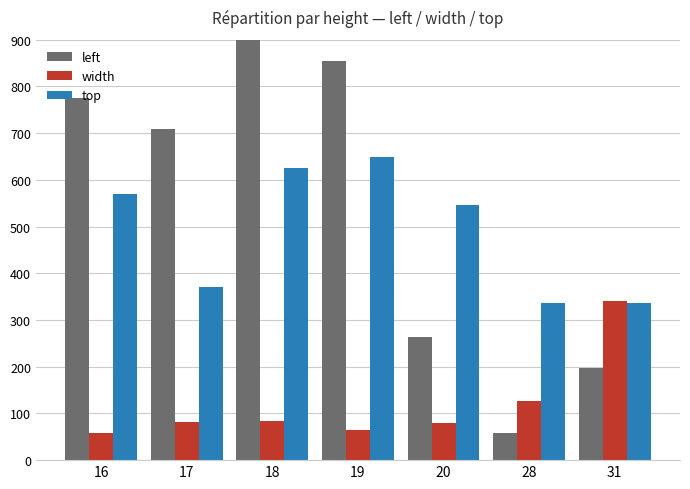

Reading right to left, extract all data points from this chart.

left: 197.0	59.0	264.0	855.4	961.0	708.0	774.8
width: 341.0	126.0	79.0	65.5	83.0	82.0	58.9
top: 336.0	337.0	546.0	648.2	625.0	370.0	570.5